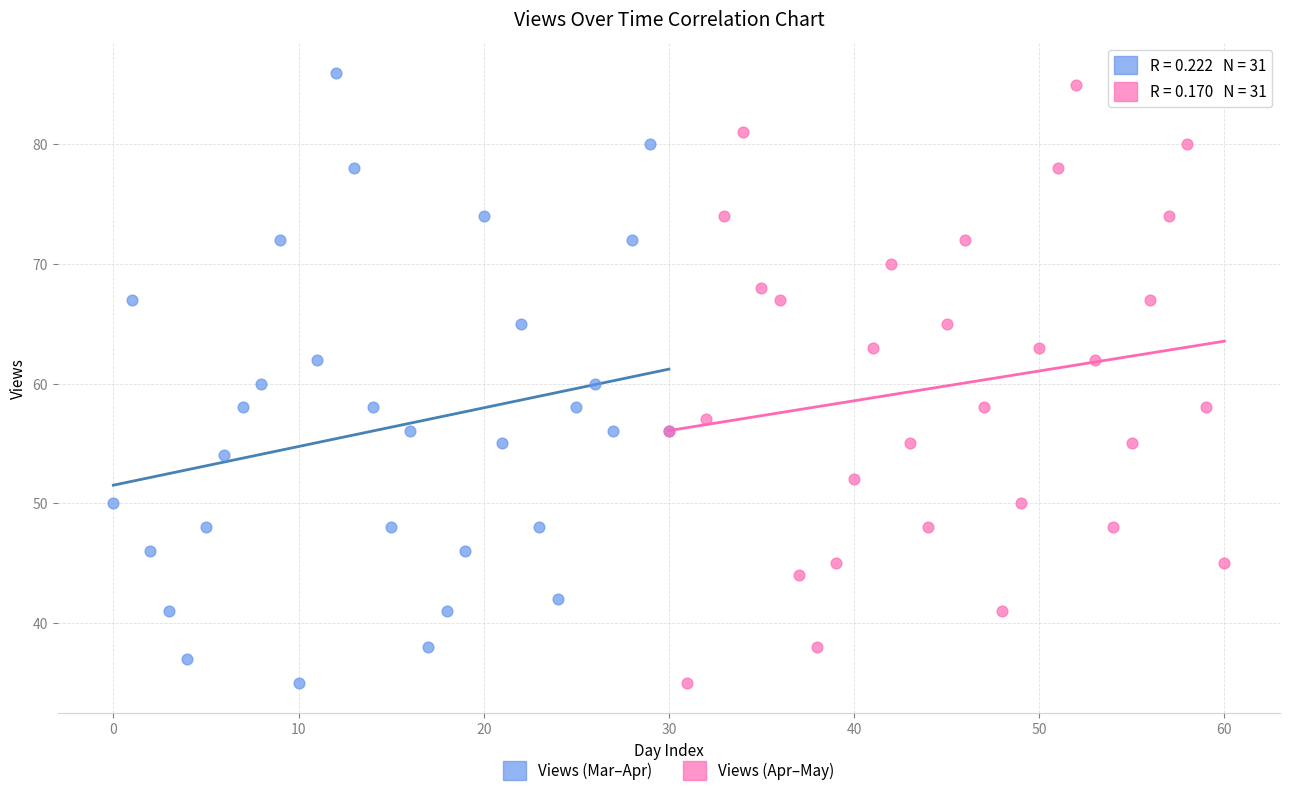

Which series contains the highest Y value?

Views (Mar–Apr)